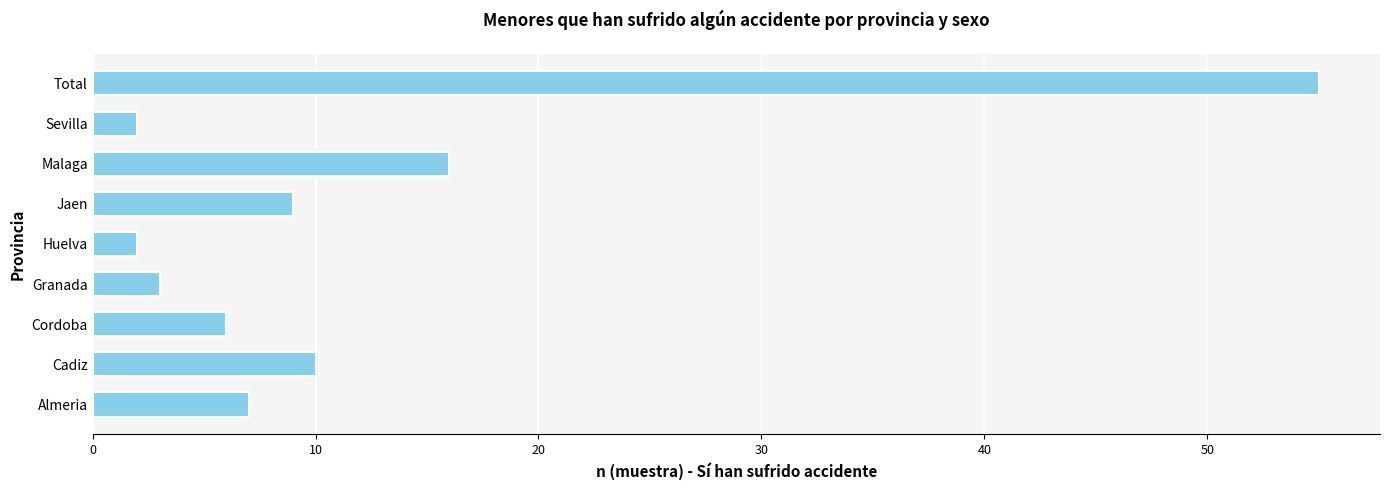

Reading bottom to top, transcribe all the data shown in this chart.

7	10	6	3	2	9	16	2	55